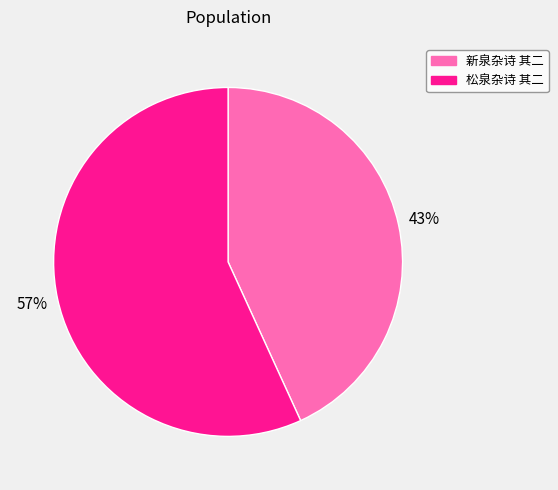

Combined, do 新泉杂诗 其二 and 松泉杂诗 其二 account for over 50%?

Yes